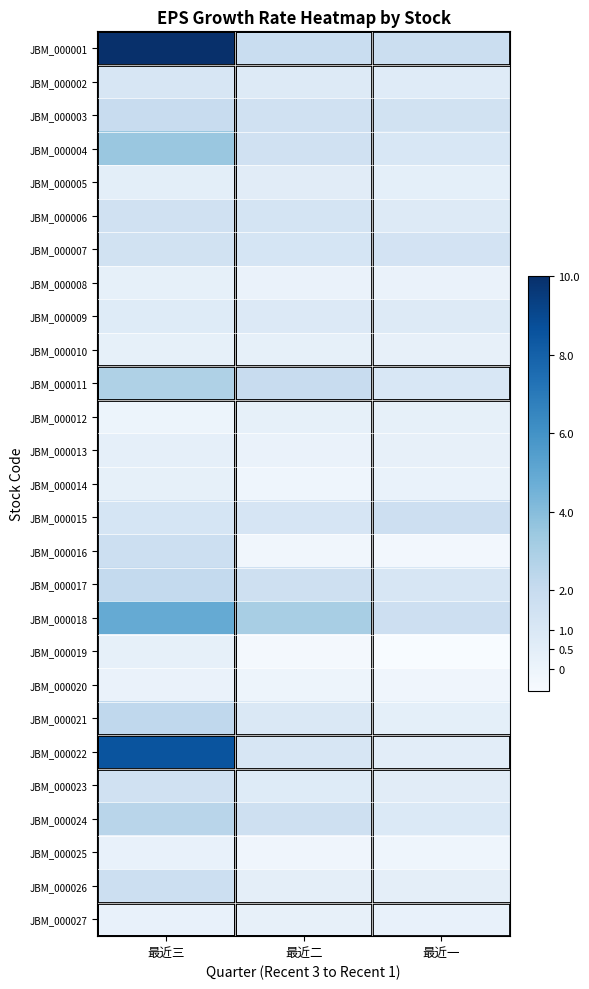

Rank the series by their maximum value, from highest to lowest.

JBM_000001, JBM_000022, JBM_000018, JBM_000004, JBM_000011, JBM_000024, JBM_000021, JBM_000017, JBM_000003, JBM_000016, JBM_000026, JBM_000015, JBM_000006, JBM_000023, JBM_000007, JBM_000002, JBM_000009, JBM_000005, JBM_000013, JBM_000010, JBM_000014, JBM_000019, JBM_000008, JBM_000012, JBM_000027, JBM_000025, JBM_000020